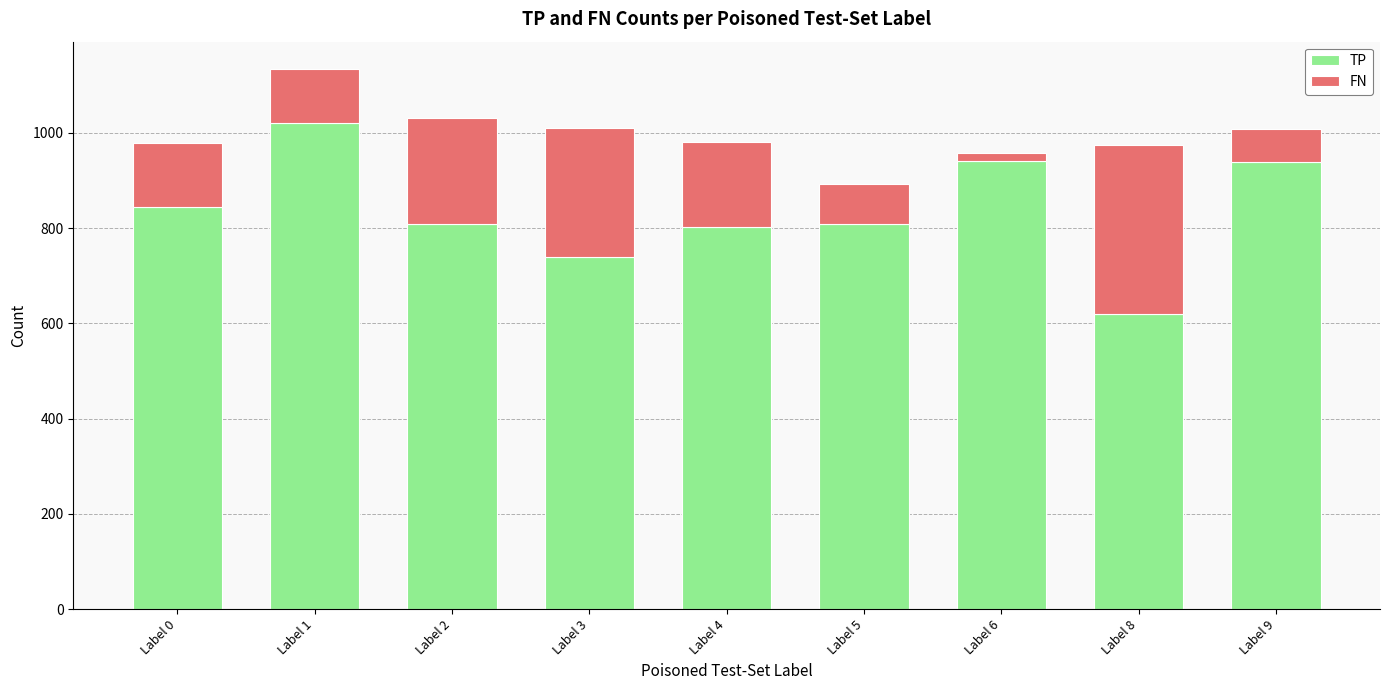

True or false: TP has a value of 809 at Label 5.

True